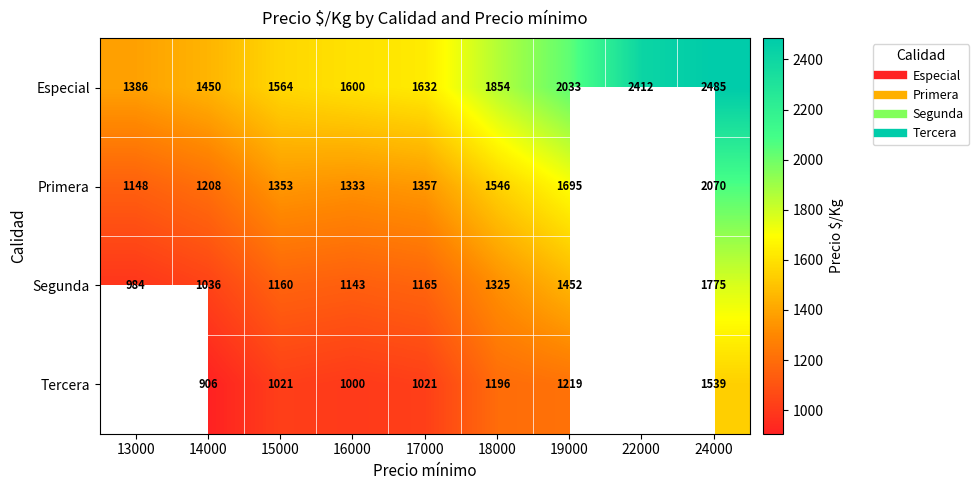

Where does the Primera series first go above 1357?

18000